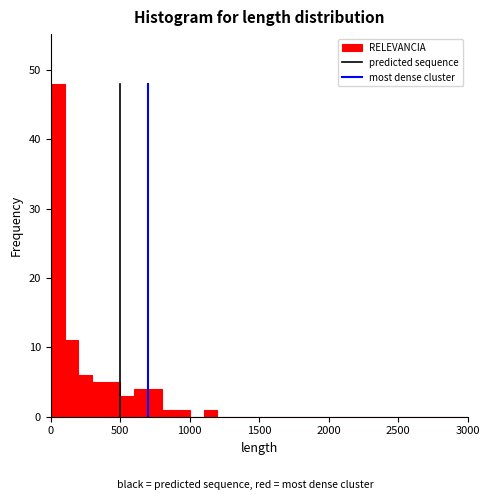

Around what value on the x-axis is the tallest bar? Give the approximate position of its centre, as read against the axis.

50